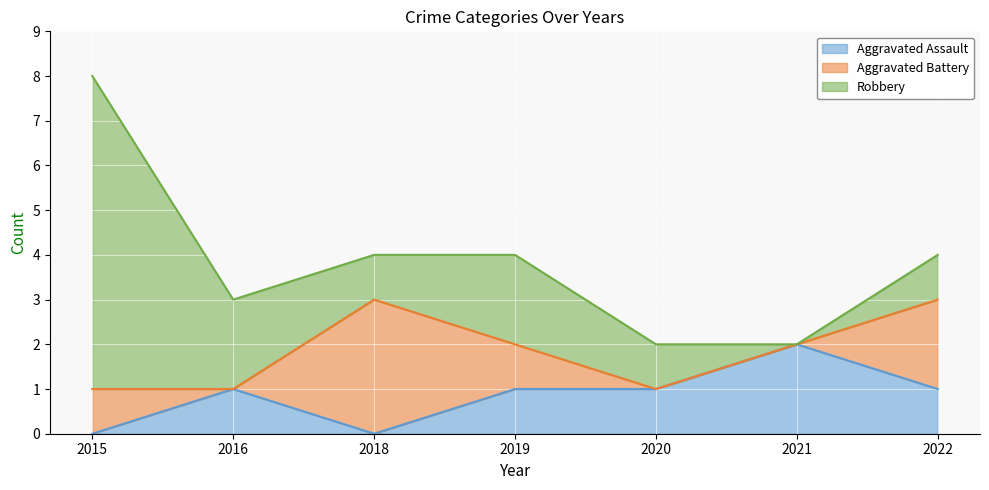

The value of Aggravated Battery at 2021 is 2. True or false?

False